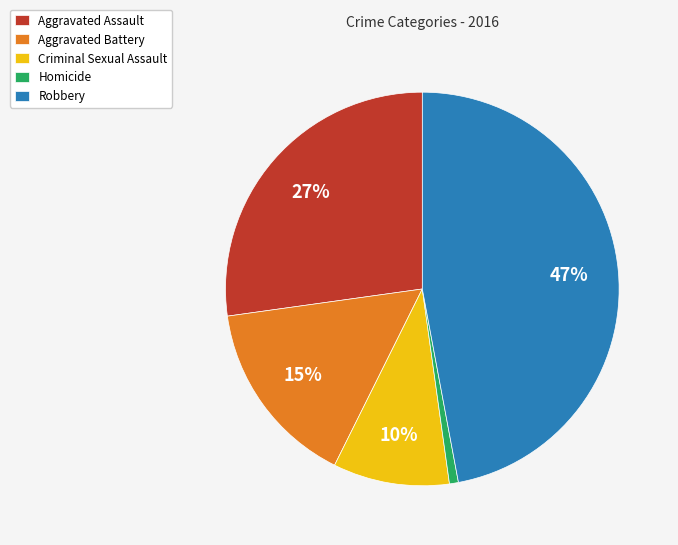

Approximately how many times larger is the value at Criminal Sexual Assault compared to Aggravated Assault?

0.4